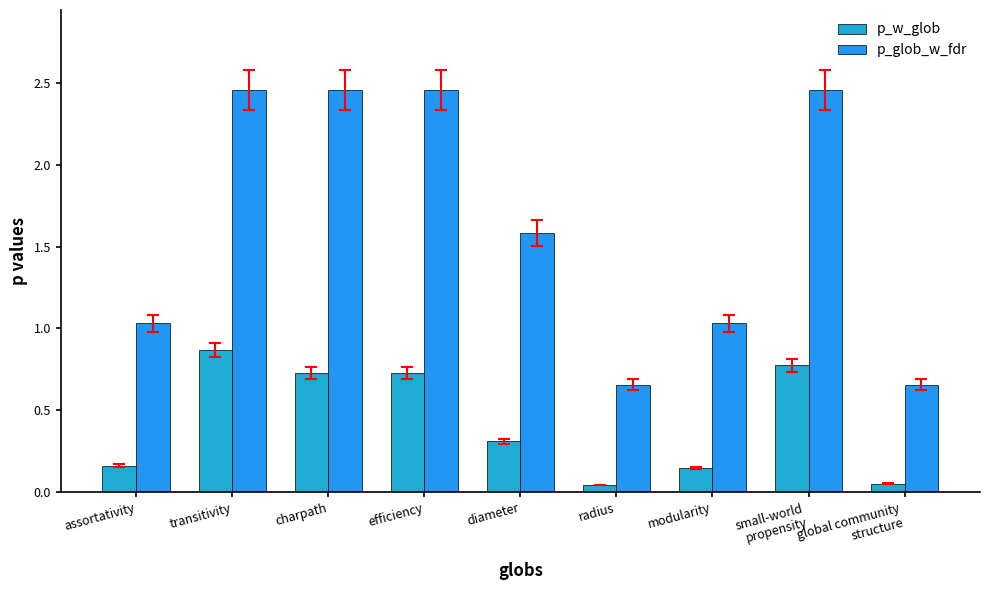

True or false: p_glob_w_fdr has a value of 4.3 at transitivity.

False